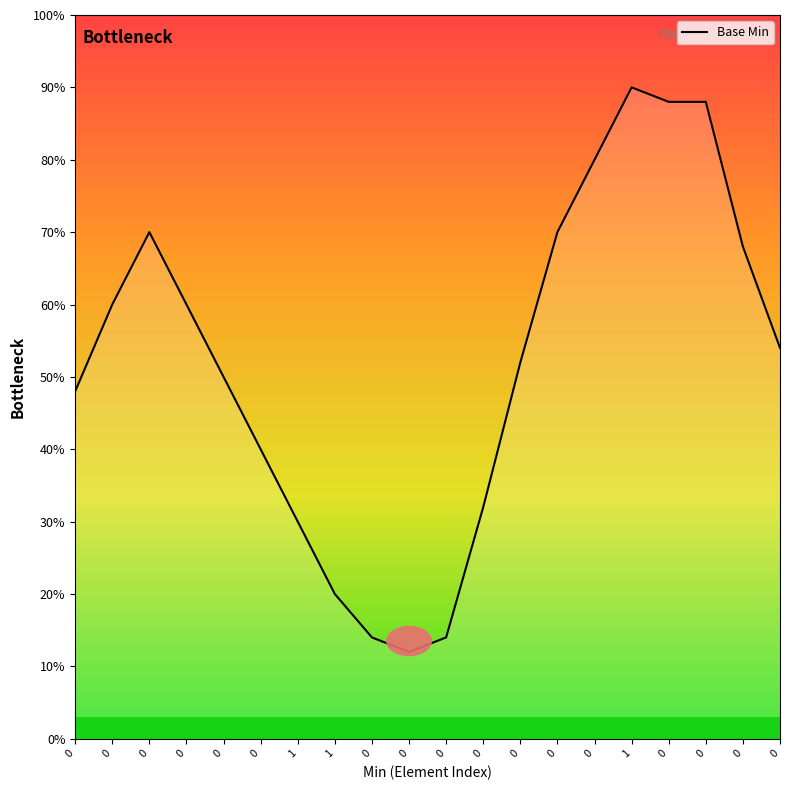

How many points are higher than both their immediate neighbors (excluding endpoints)?

2